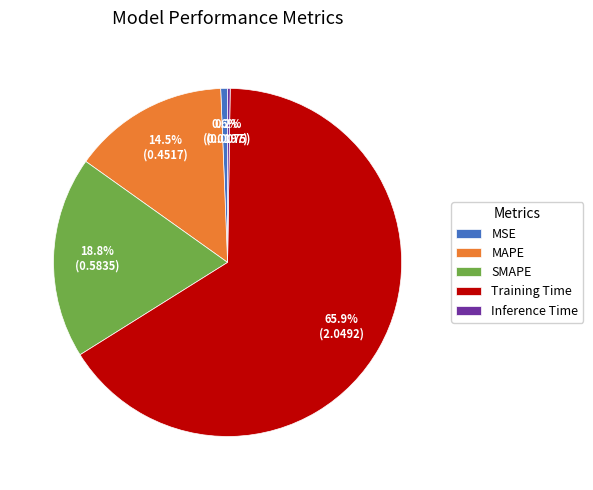

What portion of the pie excludes SMAPE?

81.2%